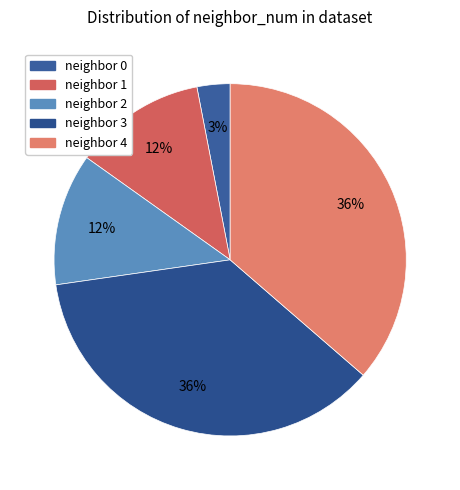

How many slices are in this pie chart?

5